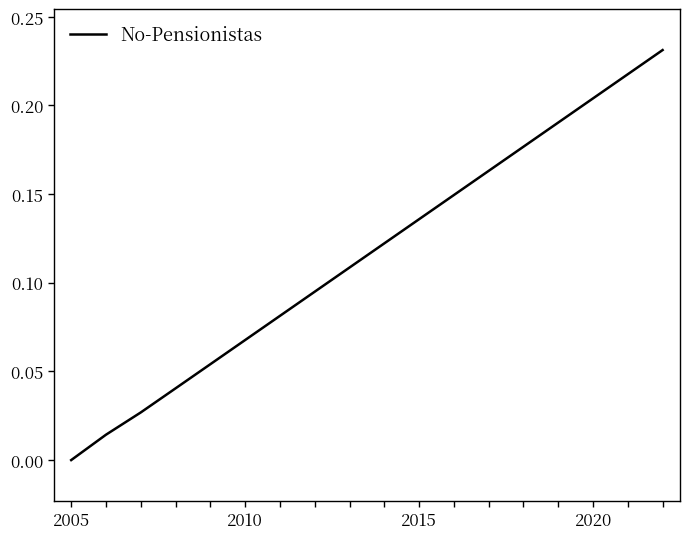

What is the average value?

0.1